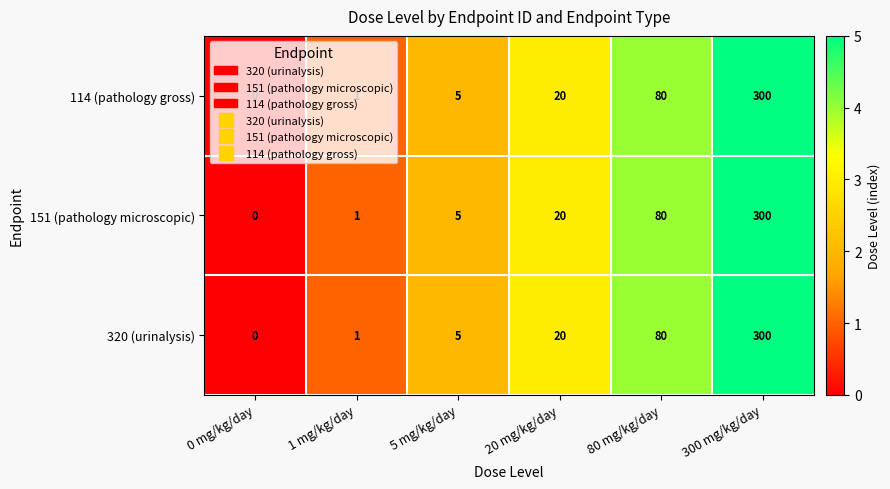

What is the maximum value shown in the chart?

300